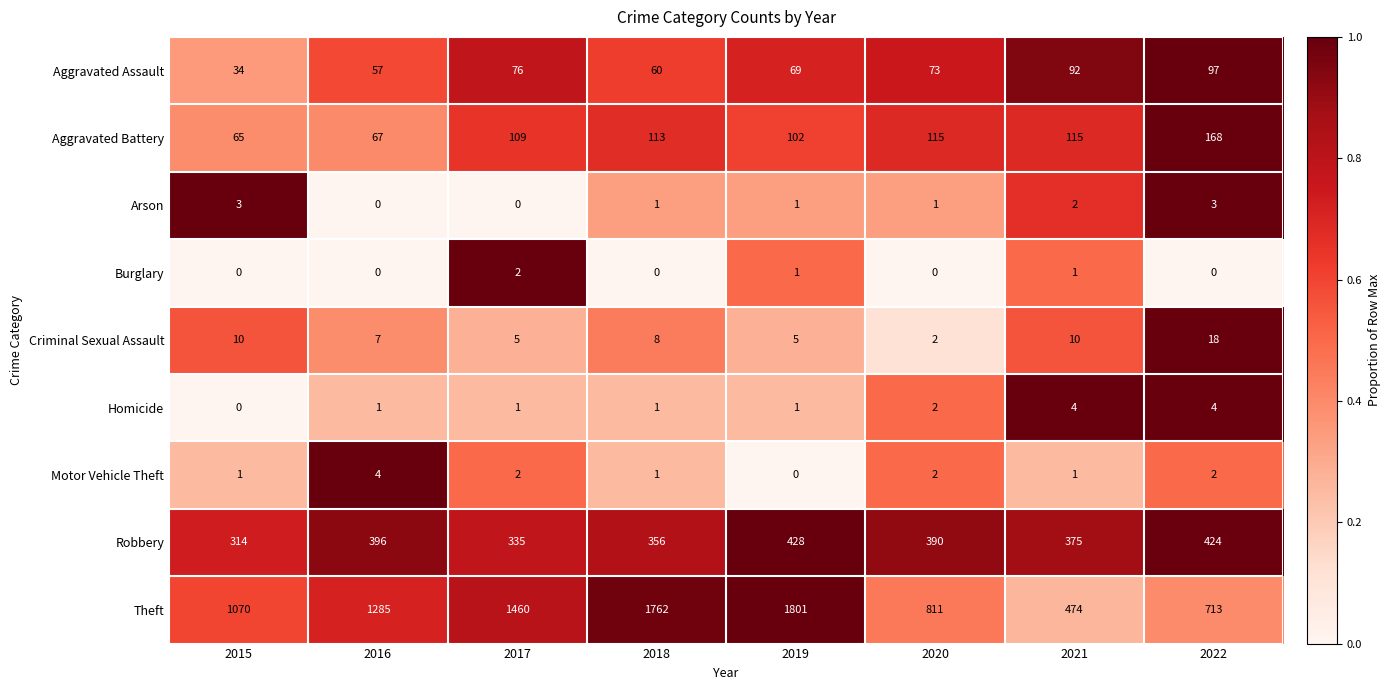

Between 2020 and 2022, which series saw the biggest shift?

Theft